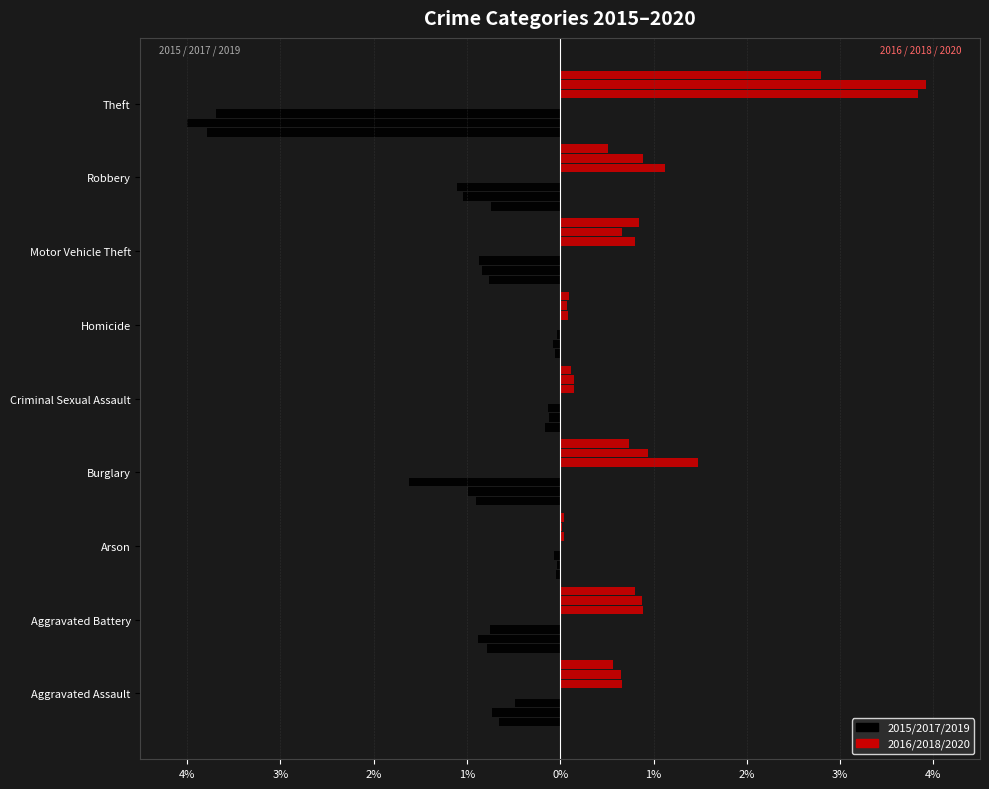

Does the chart contain stacked bars?

No